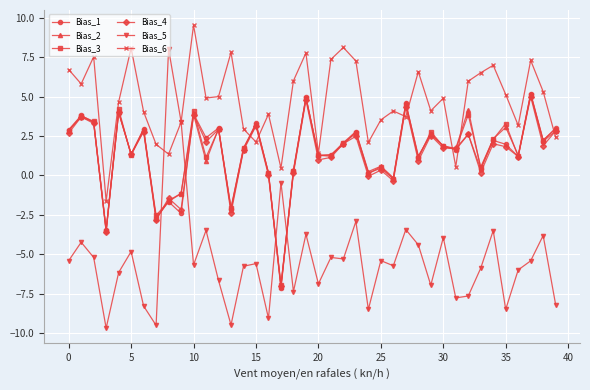

Which series has the widest spread of values?

Bias_5